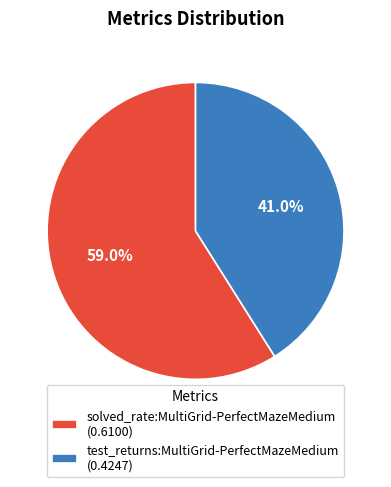

Combined, what portion of the pie is solved_rate:MultiGrid-PerfectMazeMedium and test_returns:MultiGrid-PerfectMazeMedium?

100.0%